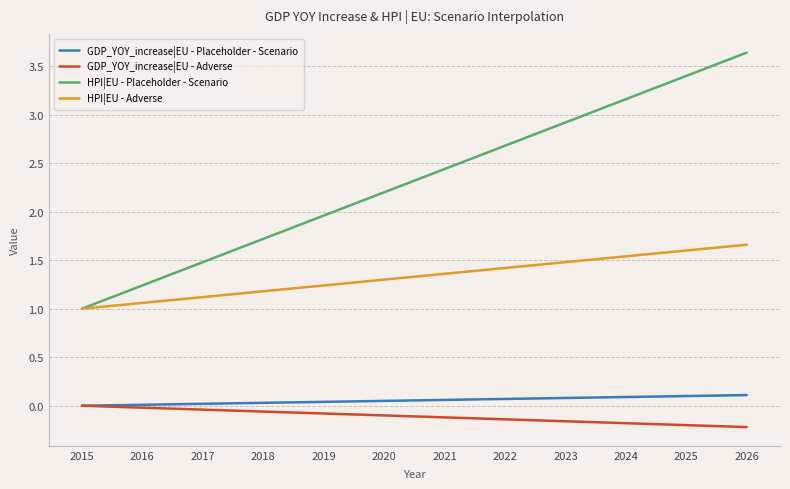

What is the difference between the highest and lowest values at 2025?

3.6